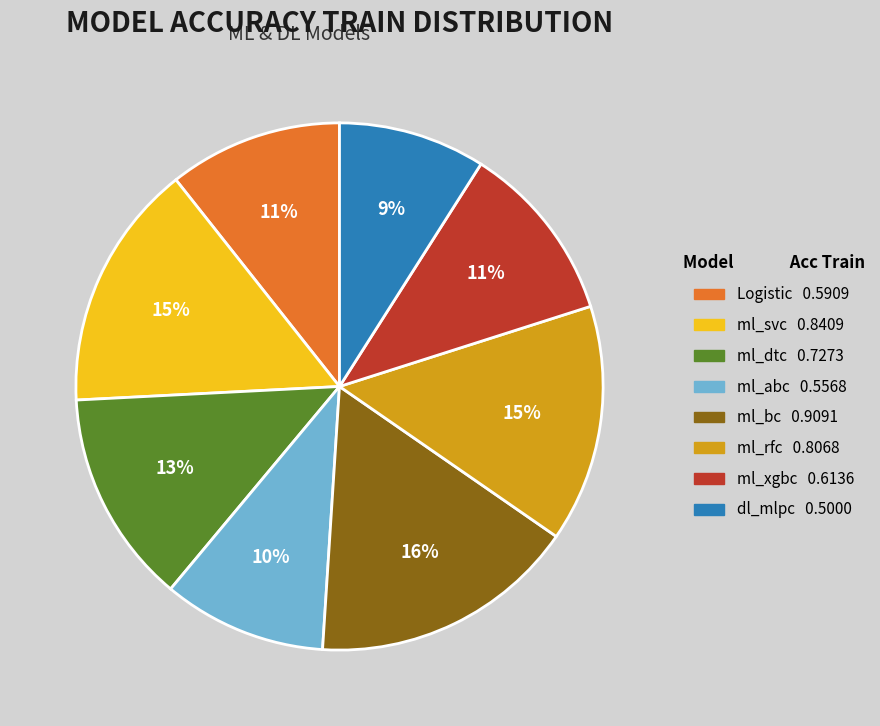

Which has a higher value, ml_svc or ml_xgbc?

ml_svc